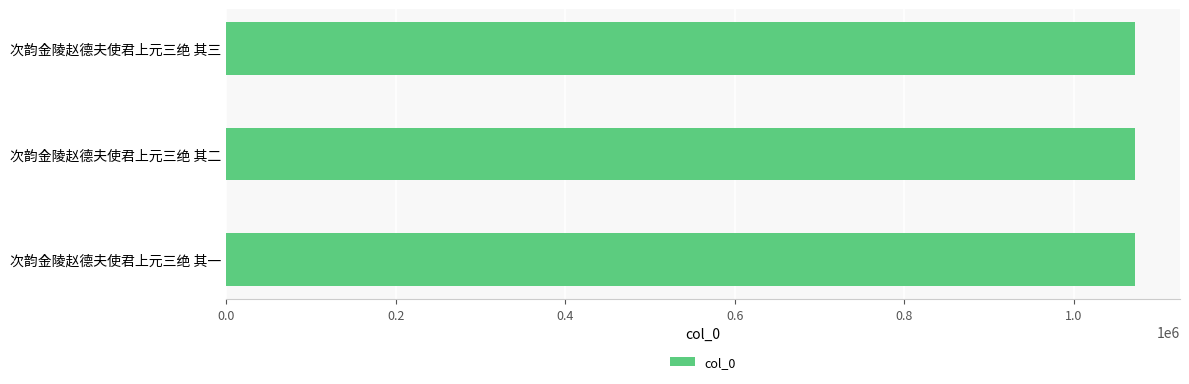

The value at 次韵金陵赵德夫使君上元三绝 其三 is 1071915. True or false?

True